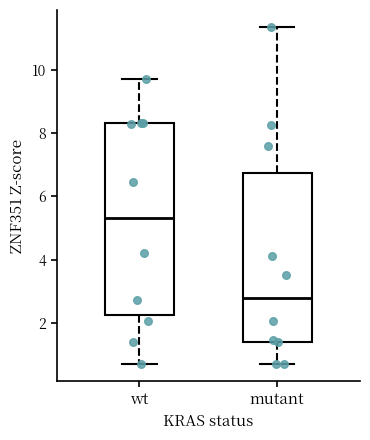

Where is the lower edge of the box for mutant on the y-axis? The values are not printed on the chart, so give them approximately, as read against the axis.

1.4